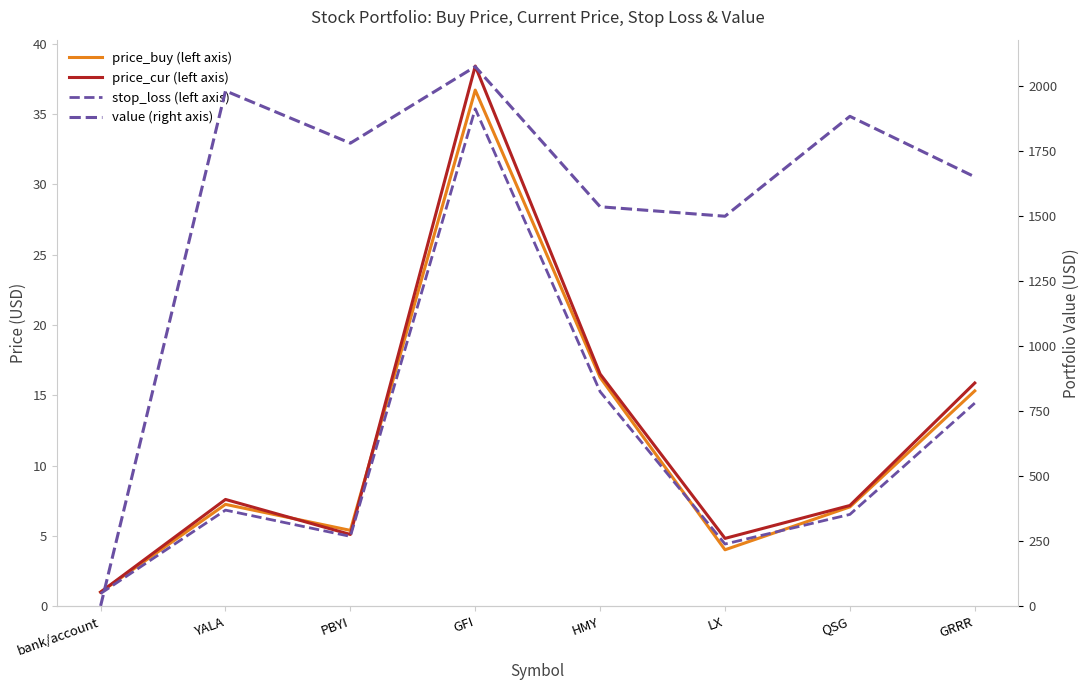

At which label does value (right axis) reach its peak?

GFI